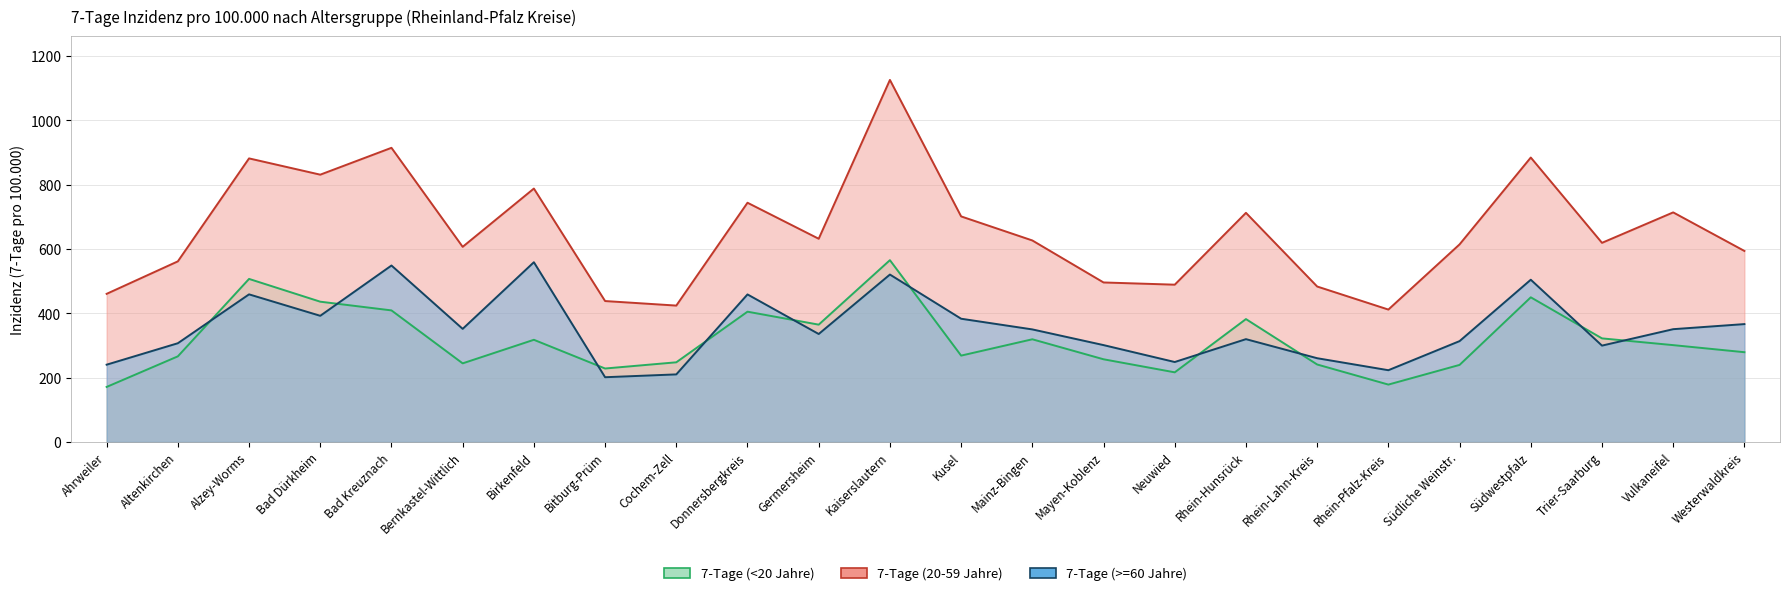

How many times do 7-Tage (>=60 Jahre) and 7-Tage (<20 Jahre) cross each other?

10